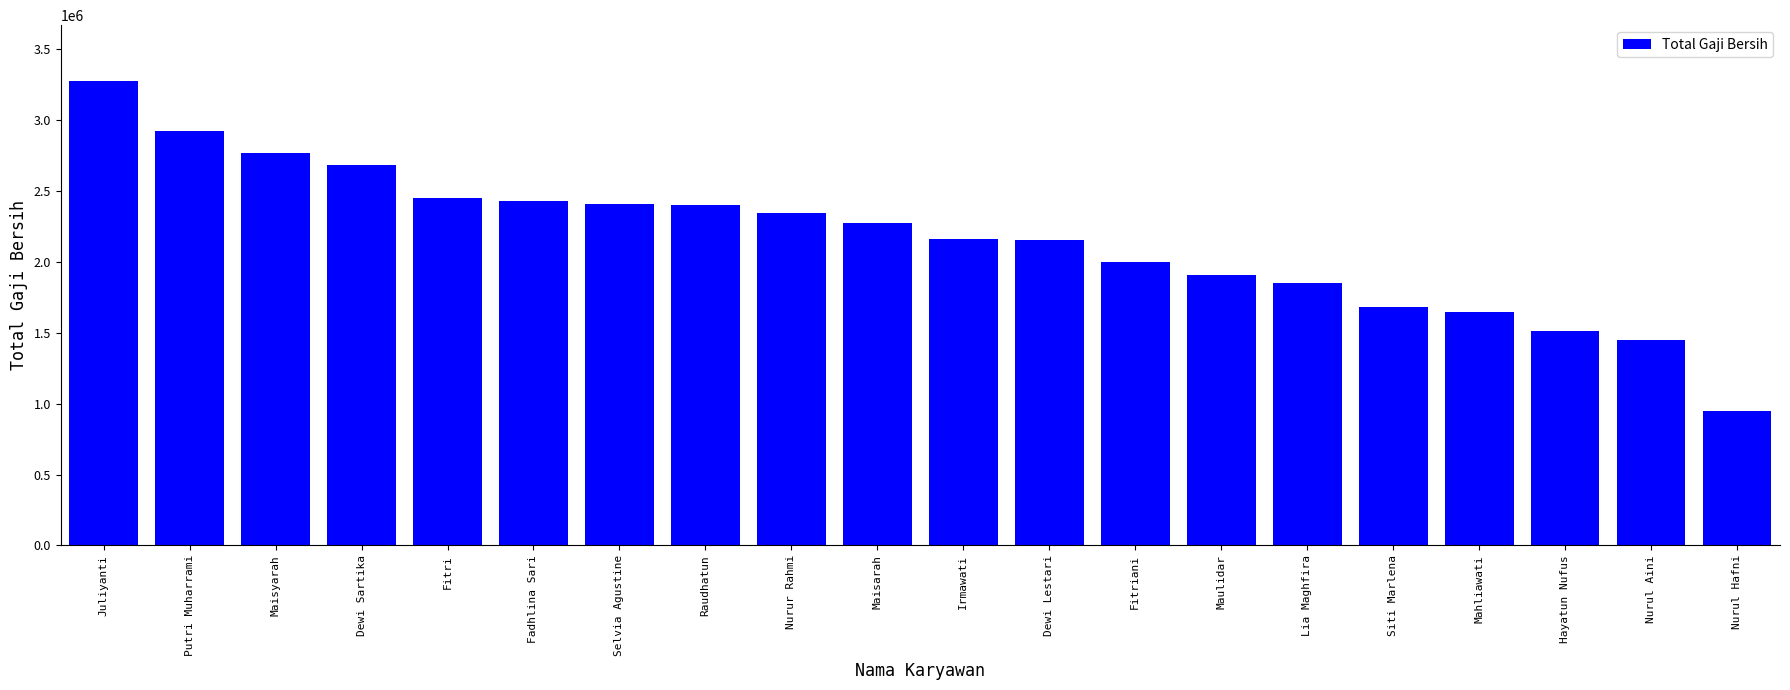

Between Fitriani and Maulidar, which is larger?

Fitriani